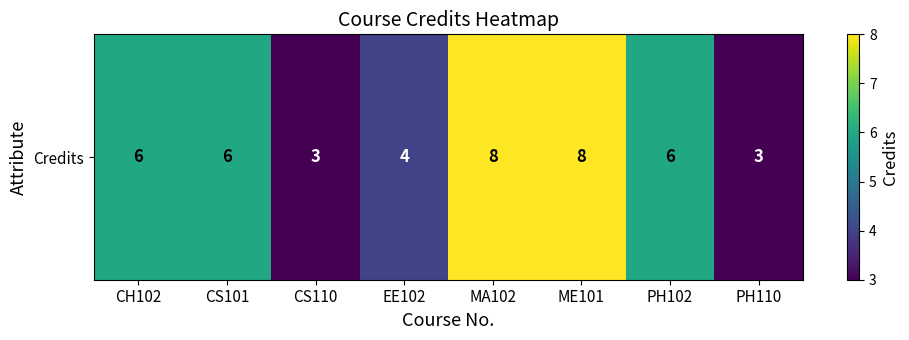

Reading right to left, transcribe all the data shown in this chart.

3	6	8	8	4	3	6	6